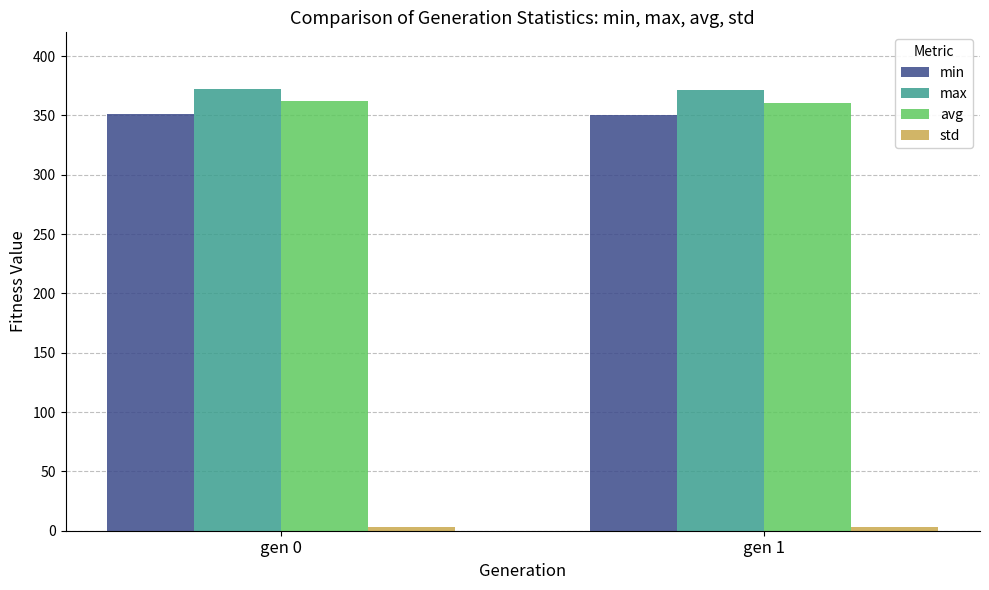

What is the minimum value for max?

371.0